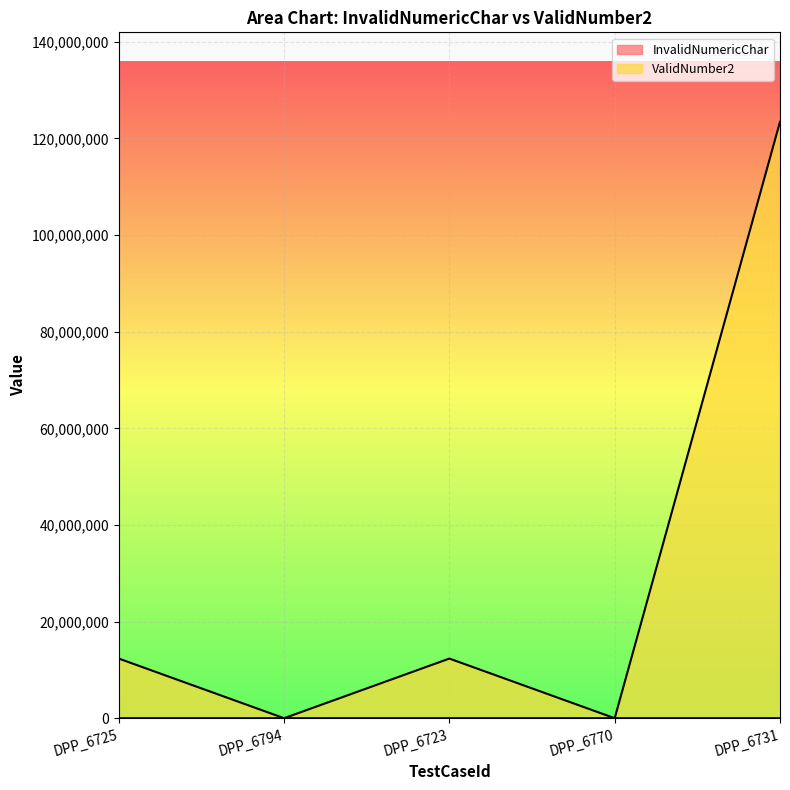

Between DPP_6794 and DPP_6770, which is larger?

DPP_6770